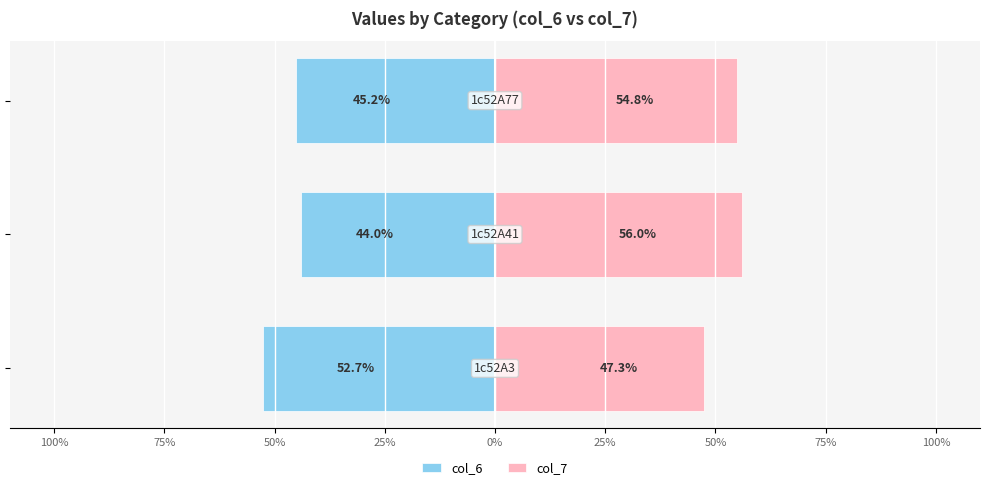

Rank the series at 50% from highest to lowest value.

col_7, col_6